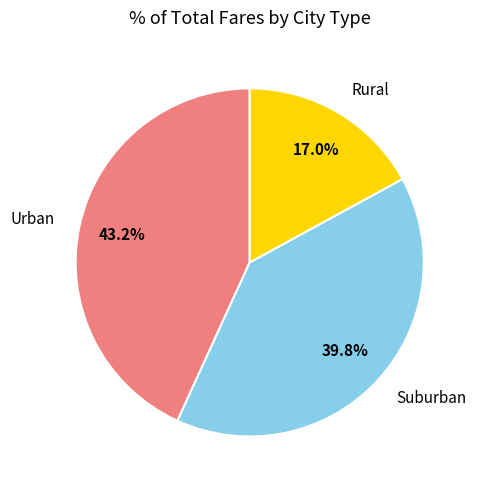

How many segments does this pie chart have?

3